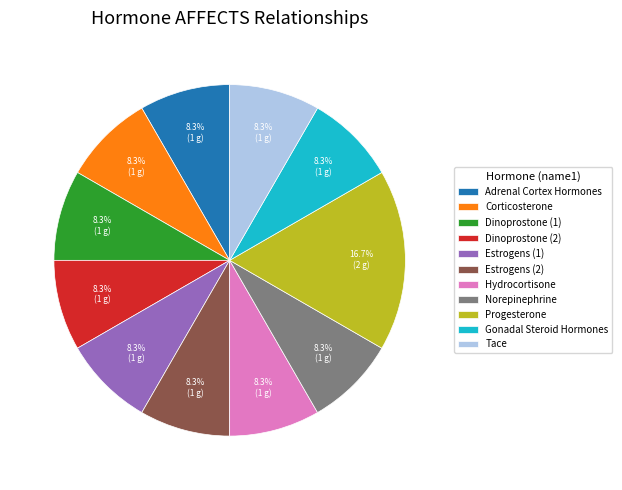

Does any single category account for the majority?

No